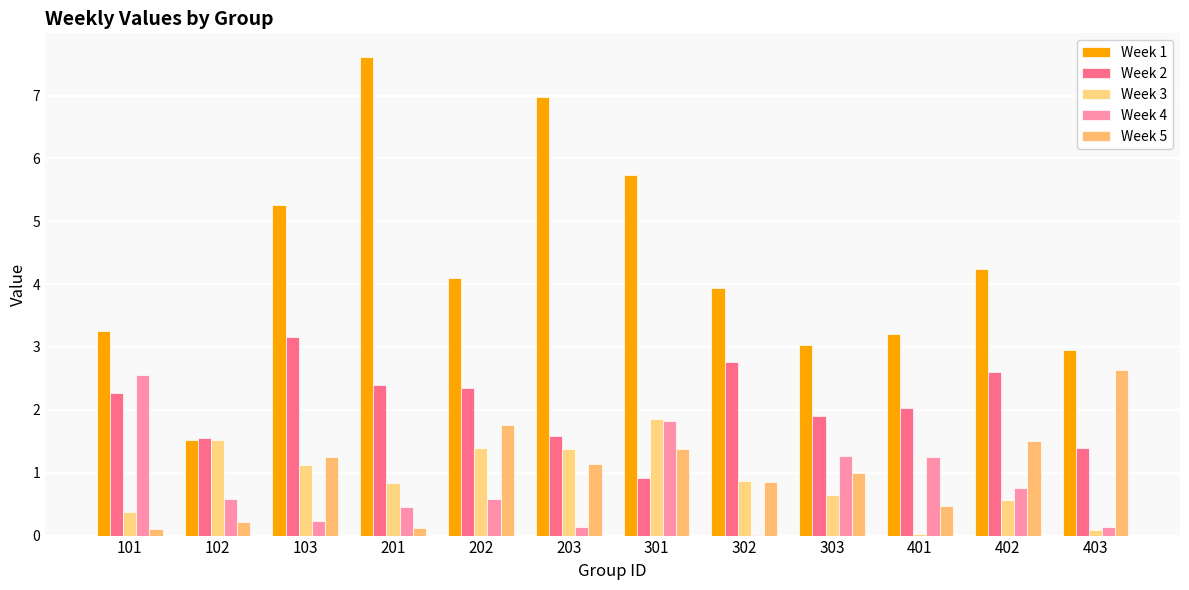

Are the bars horizontal?

No